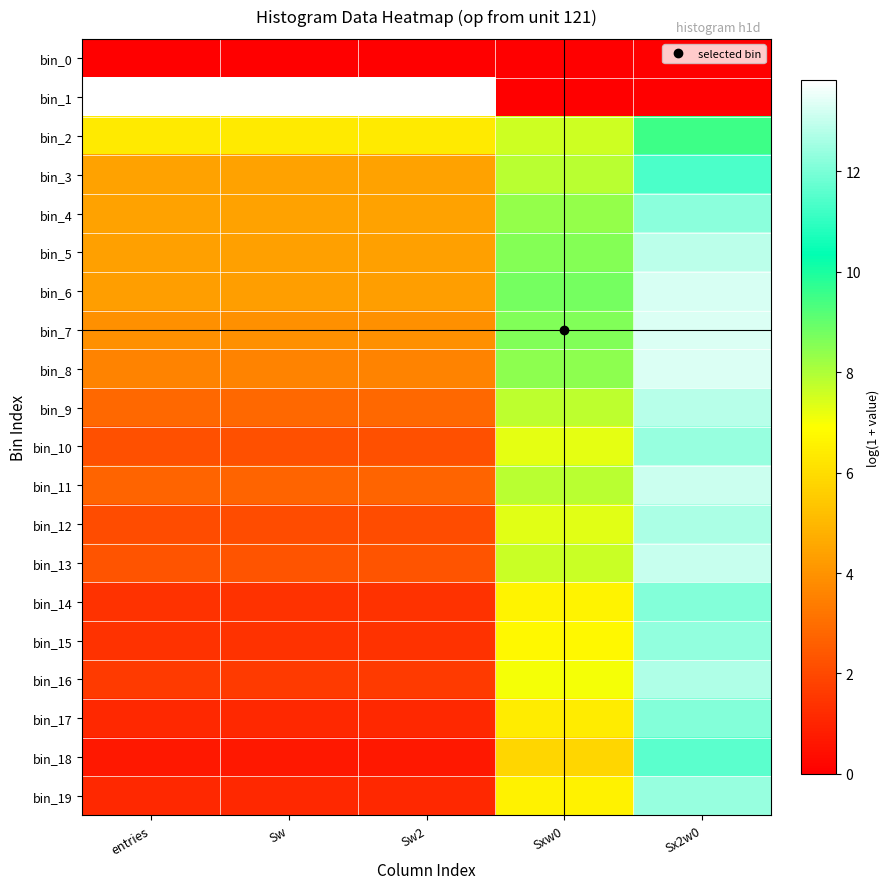

What is the difference between the highest and lowest values at Sx2w0?

13.3